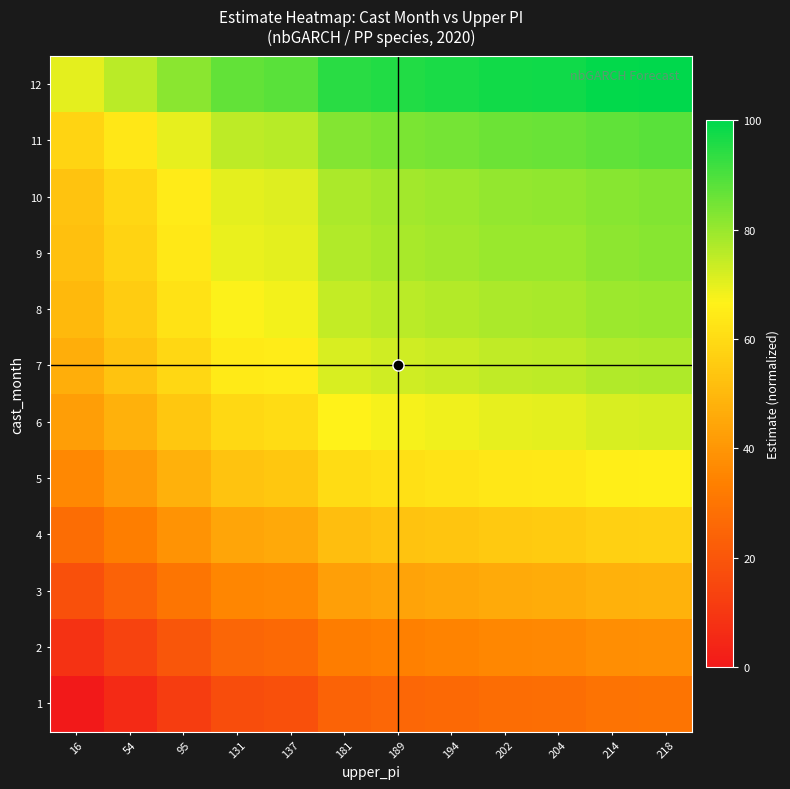

Which label corresponds to the largest value in the chart?

218